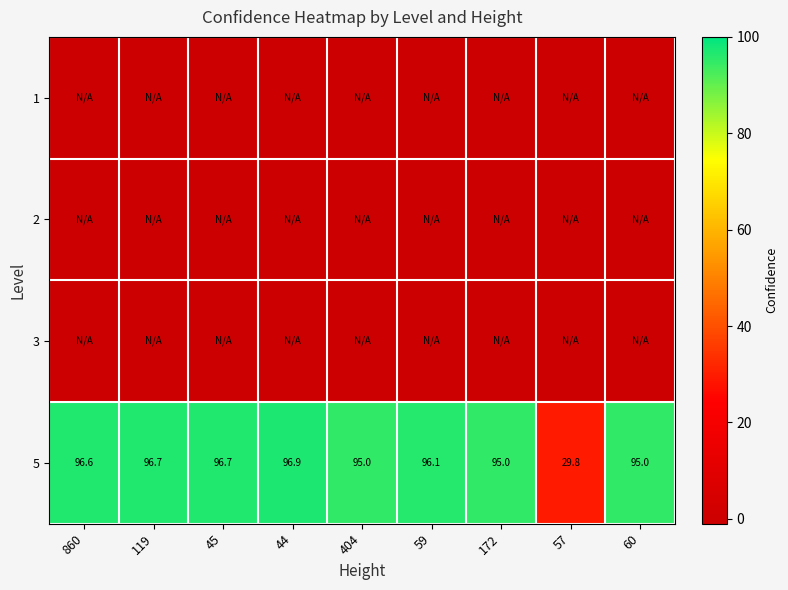

The 5 series shows 155.9 at 860. True or false?

False